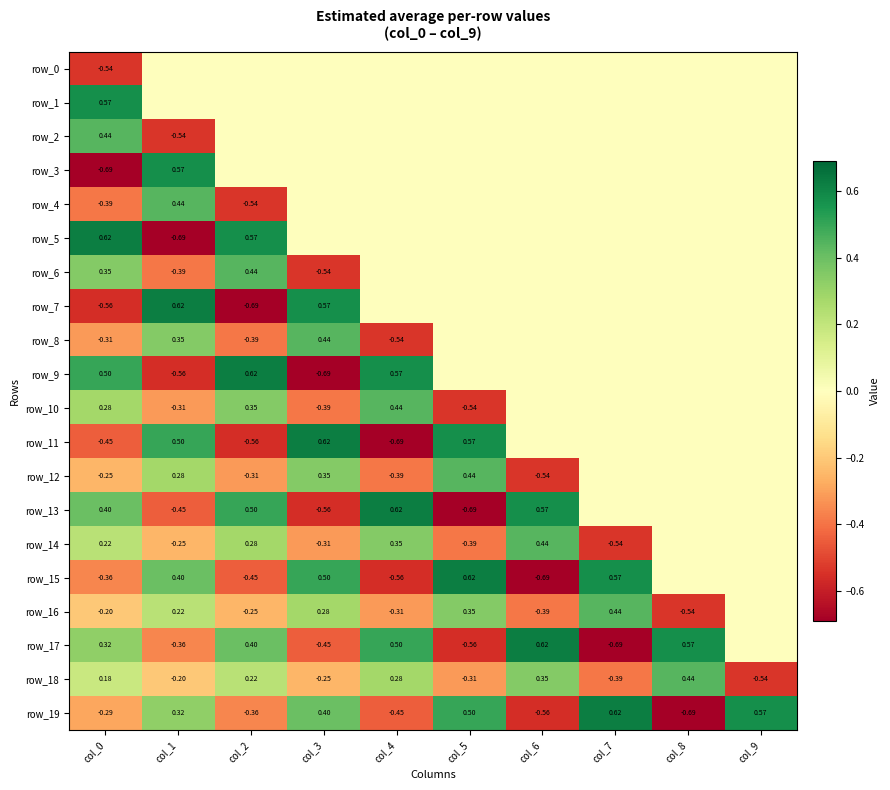

How many row_8 values are between 0 and 1?

7